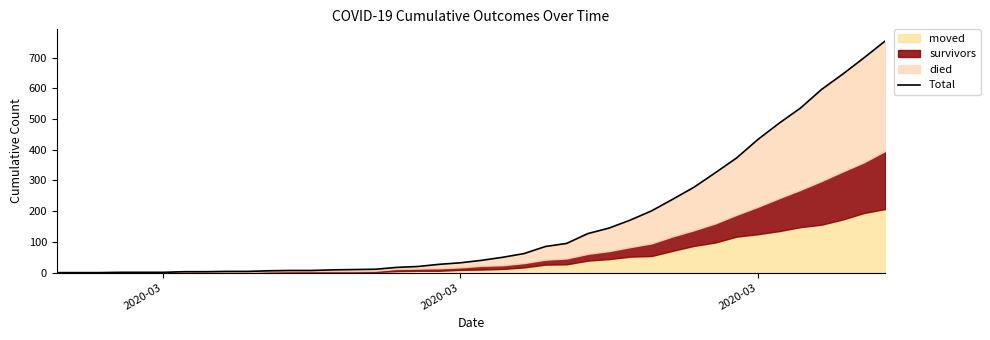

How many values are above zero?

37